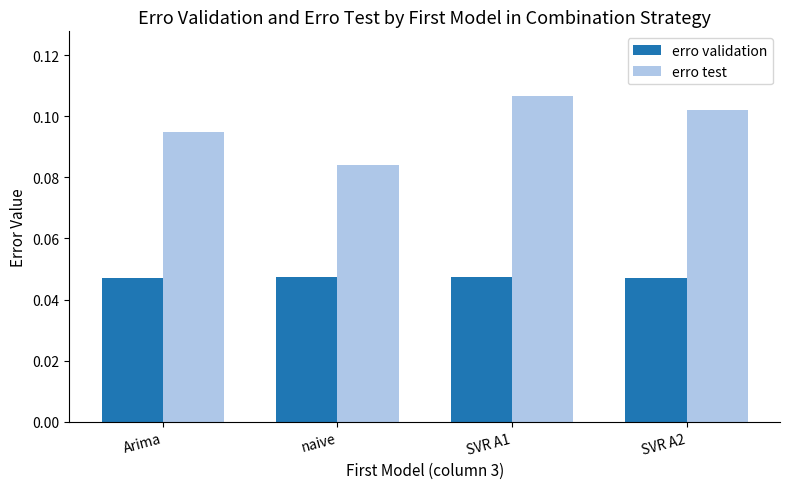

At which label does erro test reach its minimum?

naive